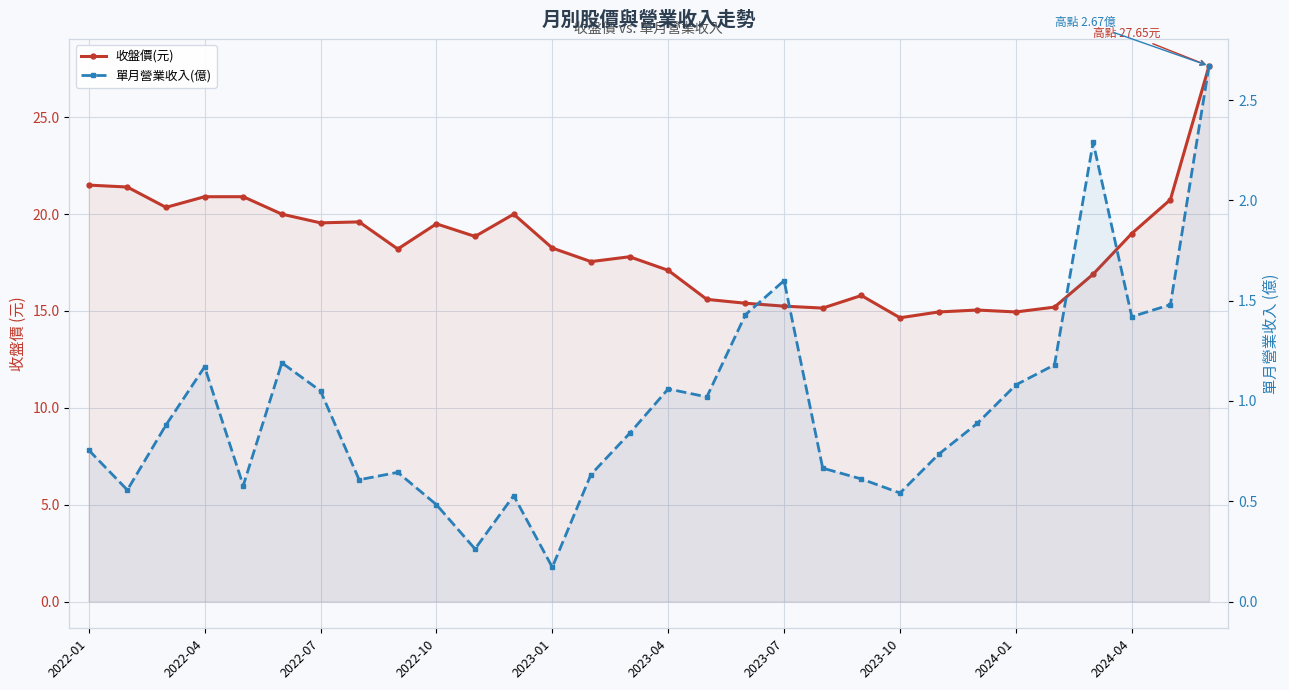

What is the maximum value for 單月營業收入(億)?

2.7